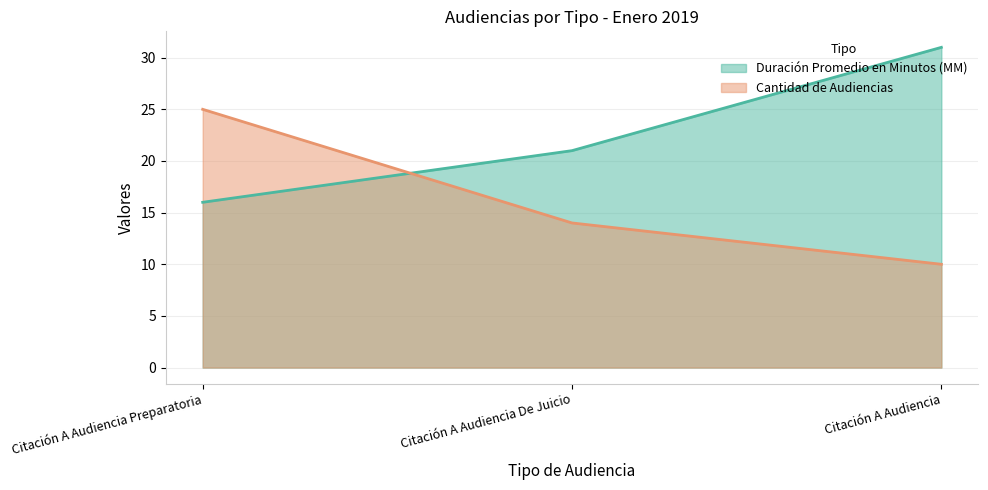

How many data points in Duración Promedio en Minutos (MM) are less than 21?

1